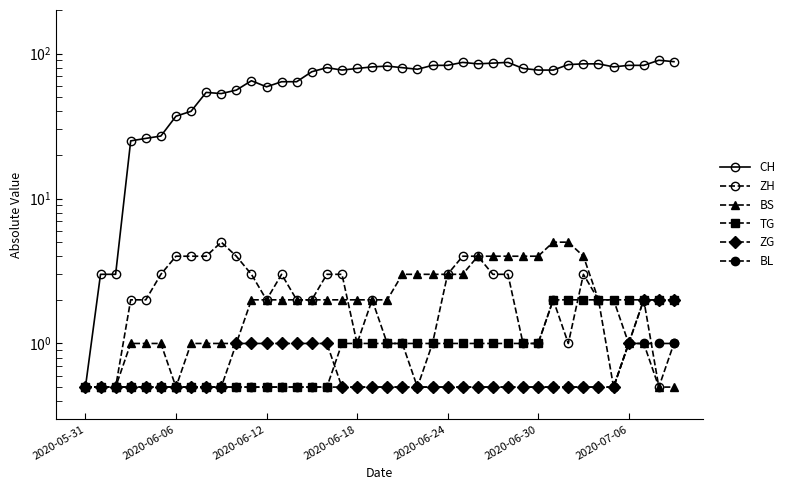

Count the BL values in the range 0 to 1.

40